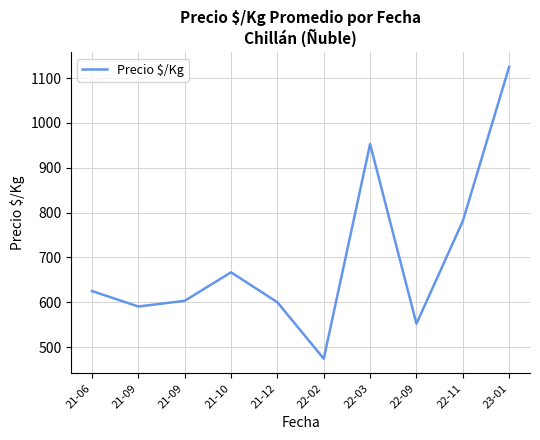

True or false: the data has more than 1 interior local peaks.

True